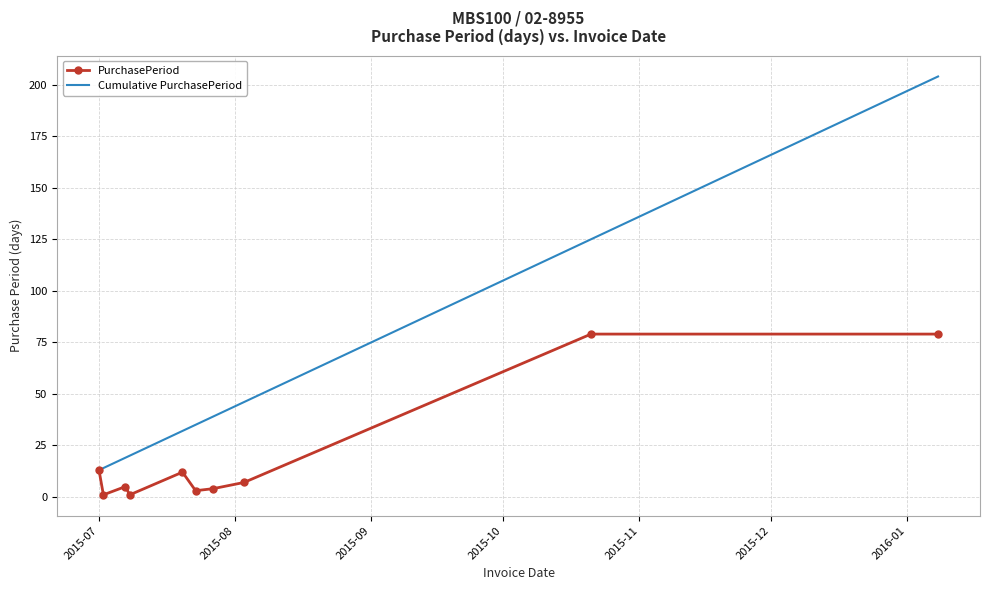

Which series has the largest range (max minus min)?

Cumulative PurchasePeriod